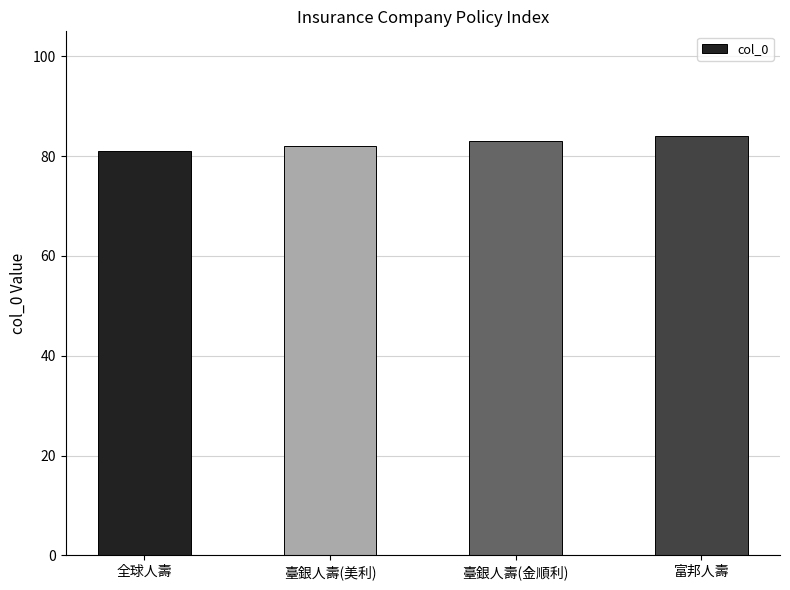

How many categories are shown in the chart?

4